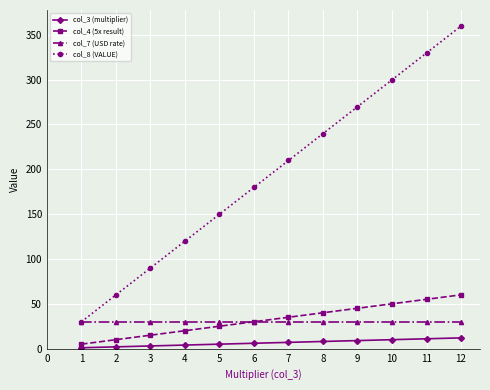

What is the greatest value displayed?

359.6